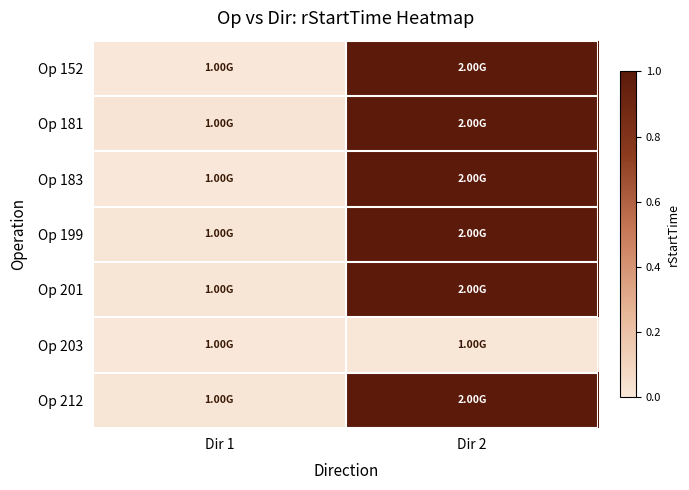

Reading left to right, what are all the values shown in this chart?

Op 152: Dir 1=0.0	Dir 2=1.0
Op 181: Dir 1=0.0	Dir 2=1.0
Op 183: Dir 1=0.0	Dir 2=1.0
Op 199: Dir 1=0.0	Dir 2=1.0
Op 201: Dir 1=0.0	Dir 2=1.0
Op 203: Dir 1=0.0	Dir 2=0.0
Op 212: Dir 1=0.0	Dir 2=1.0